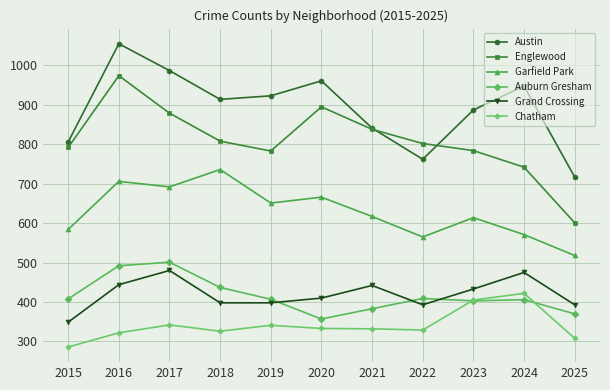

What is the approximate value of Austin at 2018, to the nearest 5?

915